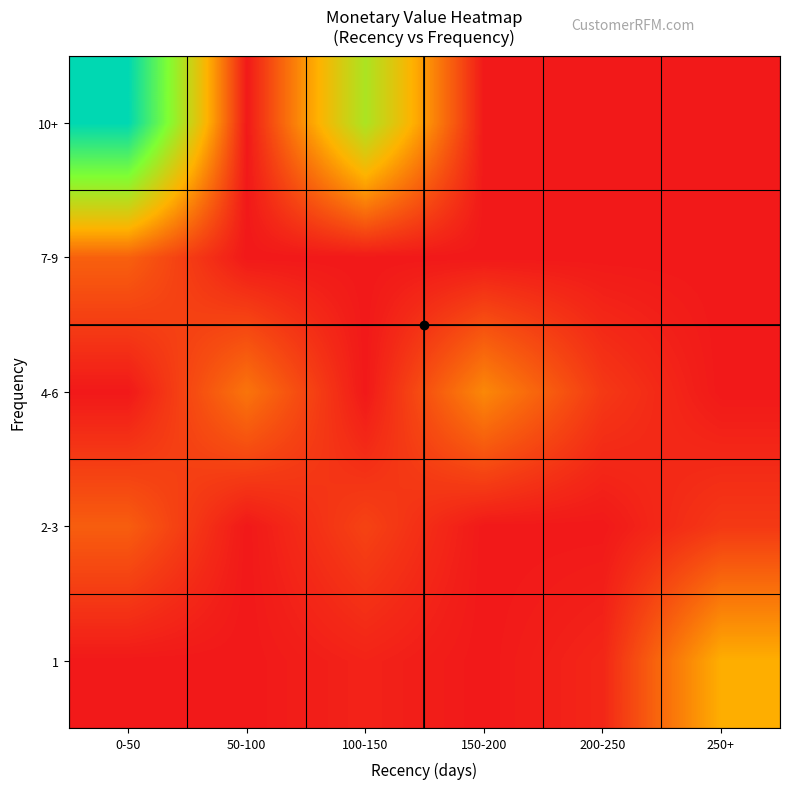

Which label corresponds to the largest value in the chart?

0-50